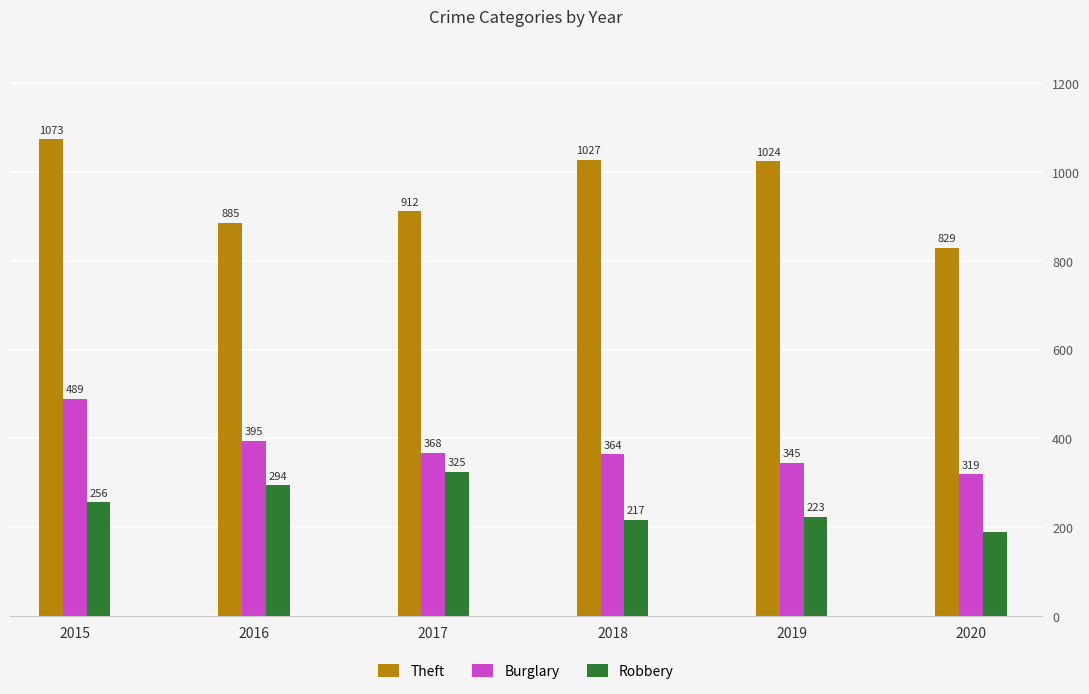

True or false: Burglary has a value of 490 at 2018.

False